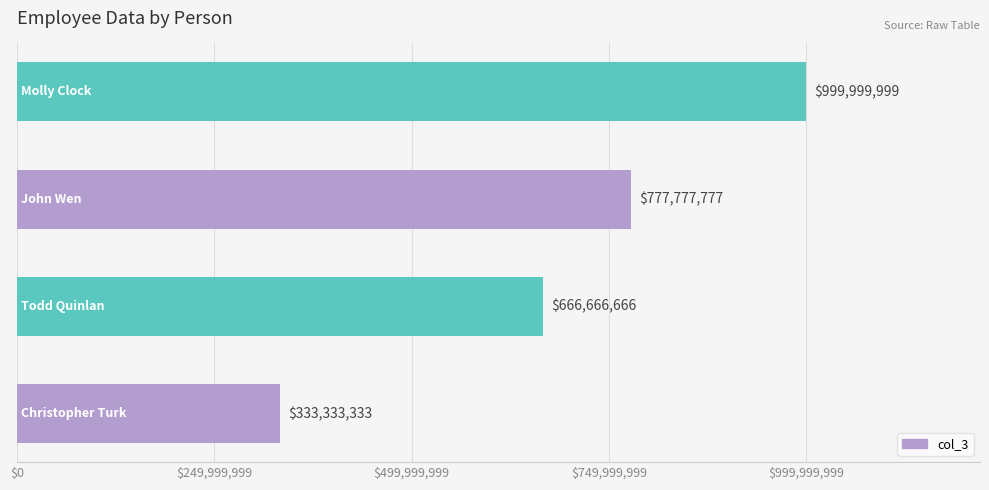

What is the minimum value shown in the chart?

333333333